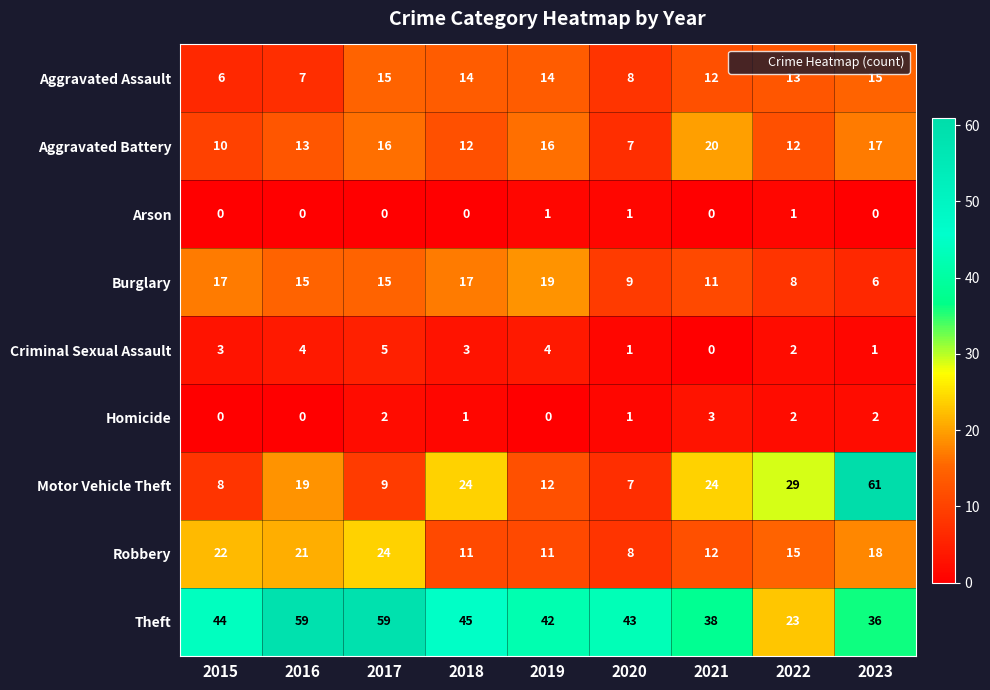

Where does the Burglary series first go above 15?

2015